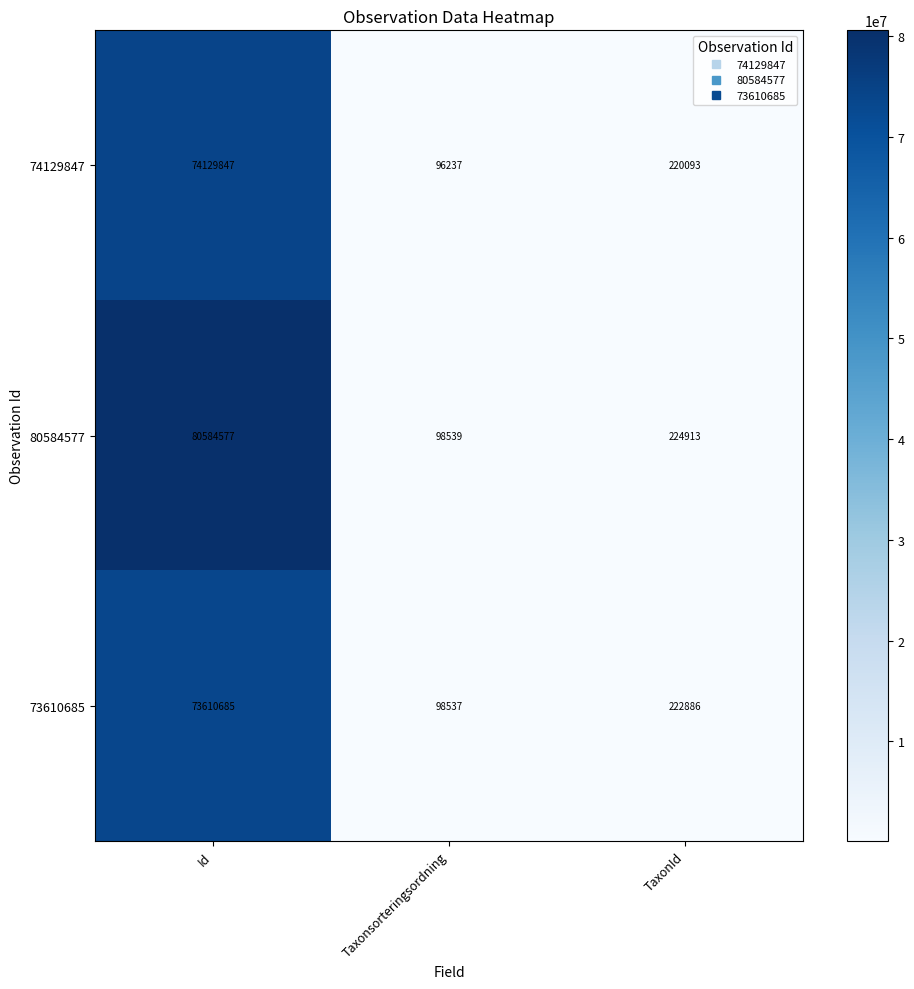

Which series changed the most between Taxonsorteringsordning and TaxonId?

80584577